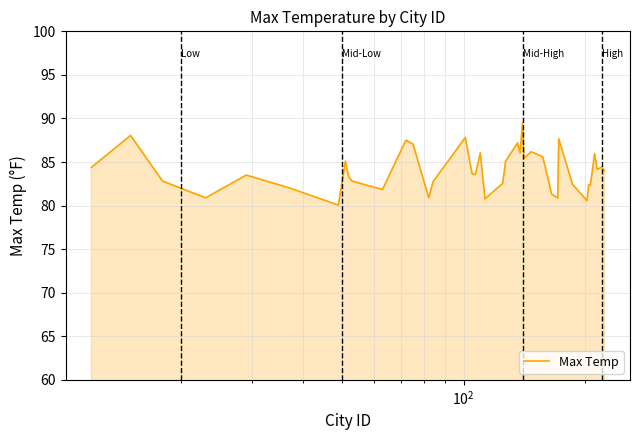

What is the minimum value shown in the chart?

80.1